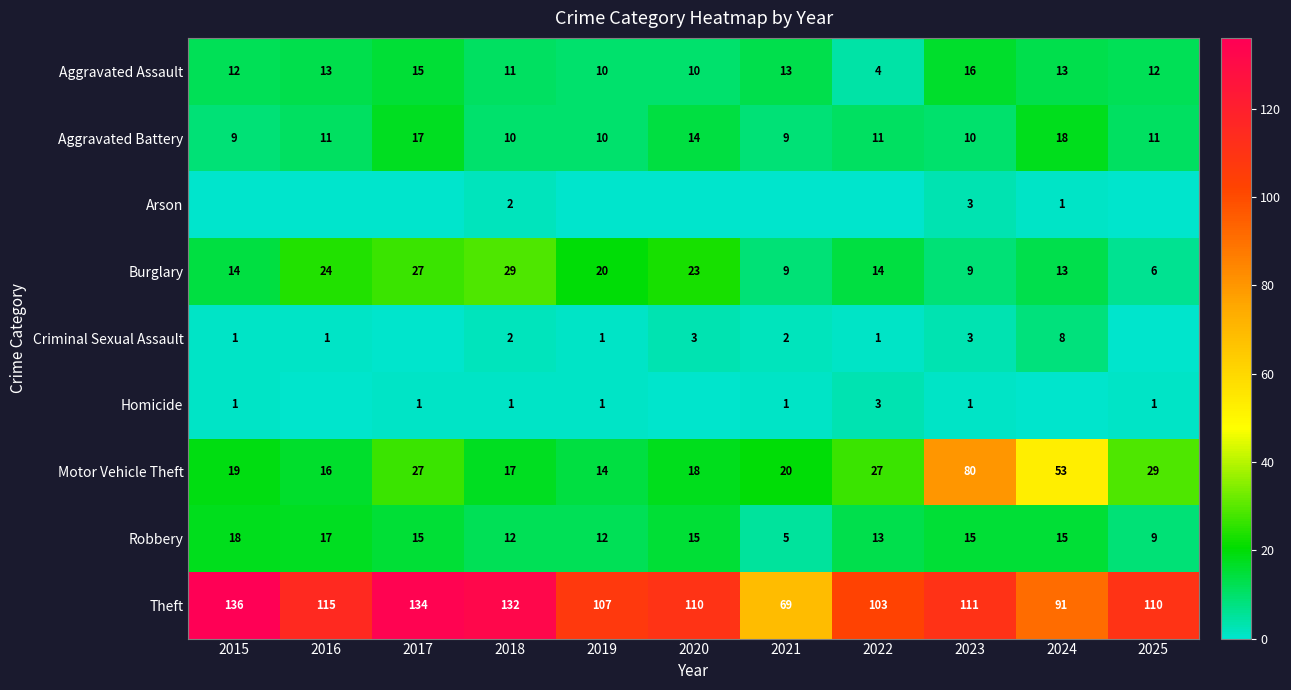

What is the total value across all series at 2023?

248